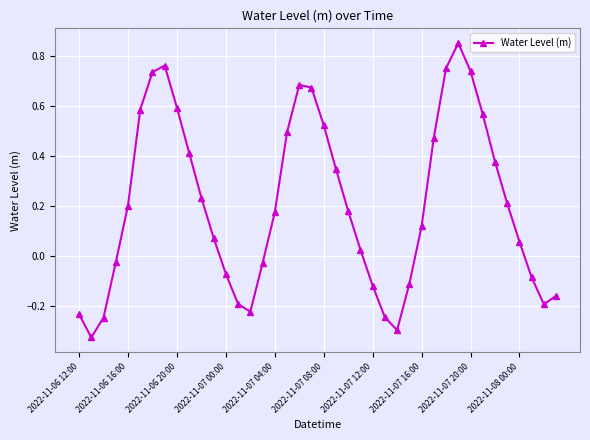

What is the sum of all values?

8.3